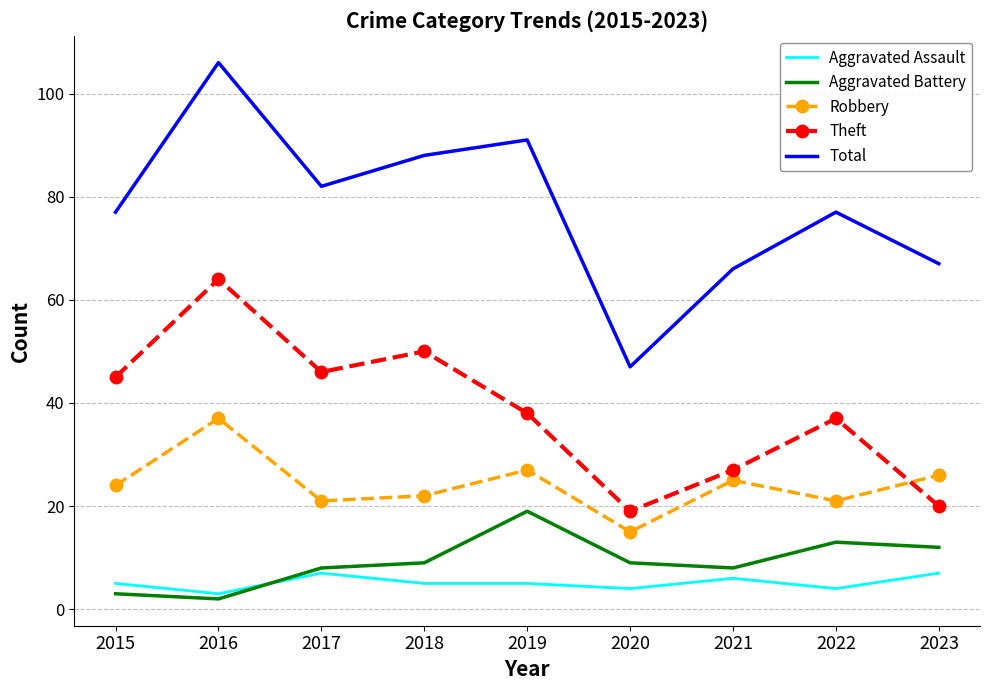

What is the sum of the Aggravated Battery values at 2023 and 2016?

14